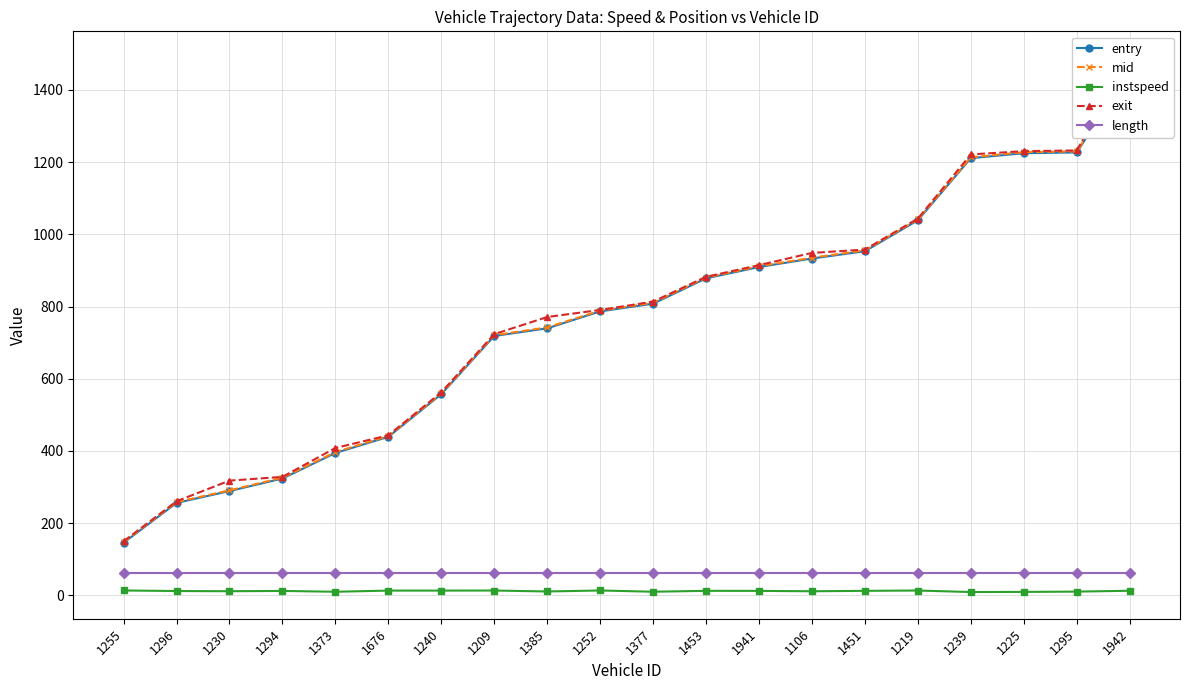

Where does the exit series first go above 813?

1377